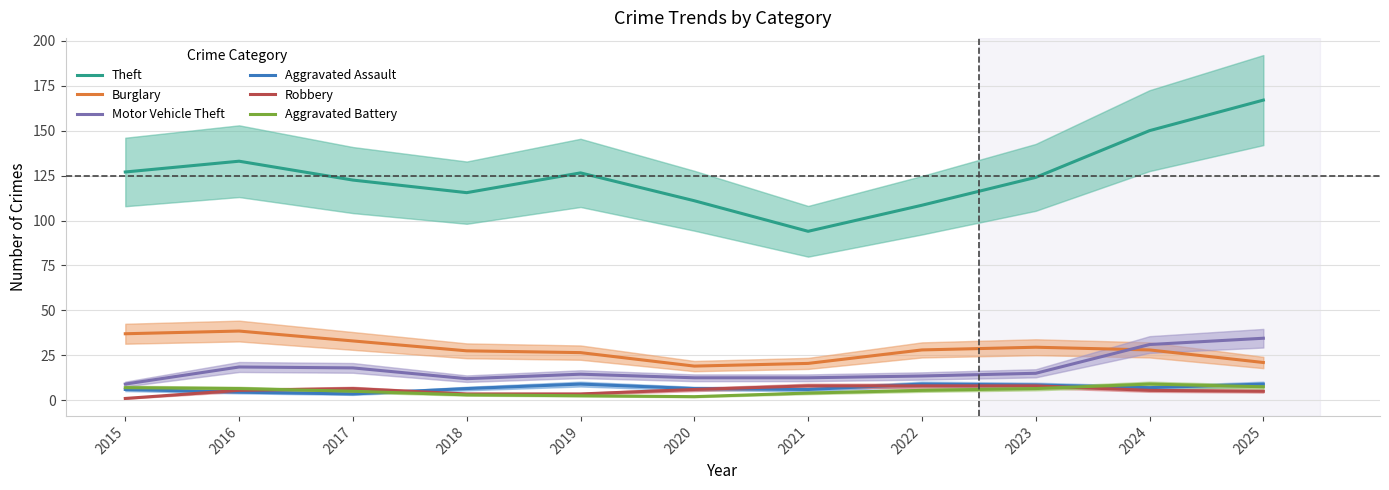

What is the value of the Robbery point at the 1st from the left?

1.0